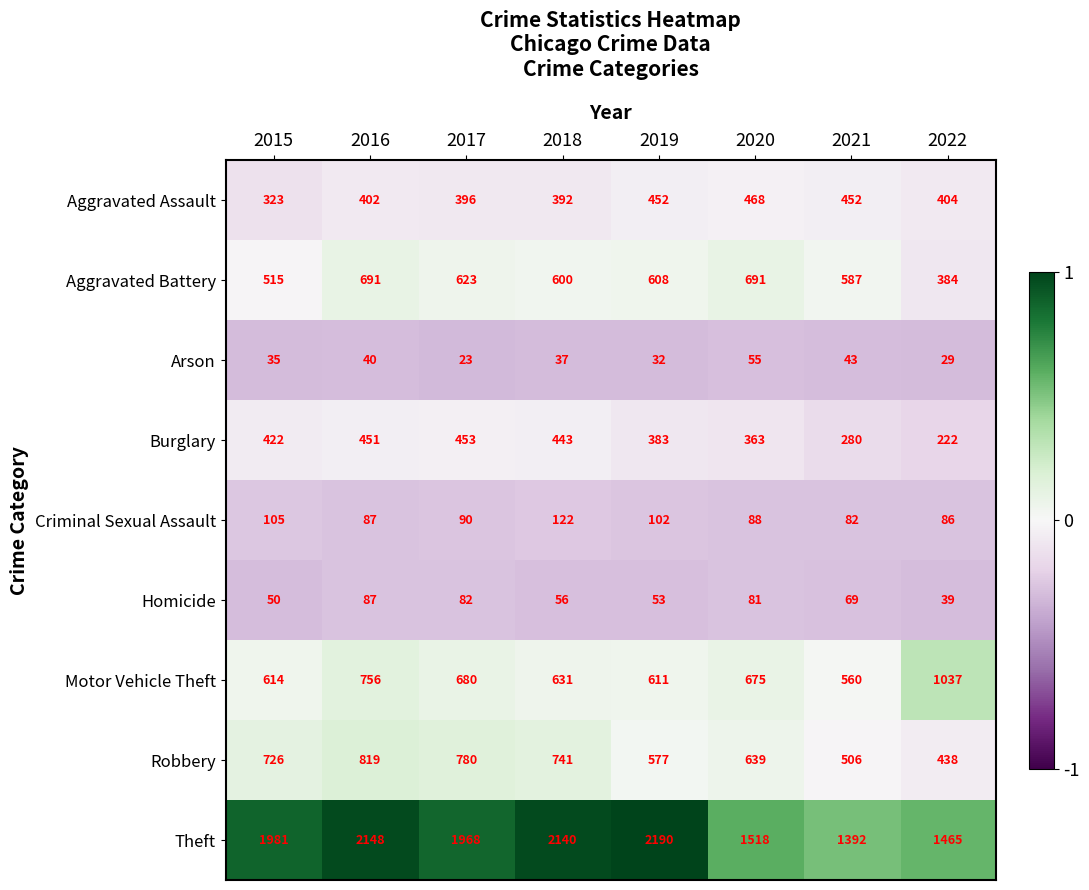

What is the difference between the maximum and minimum values in the Arson series?

32